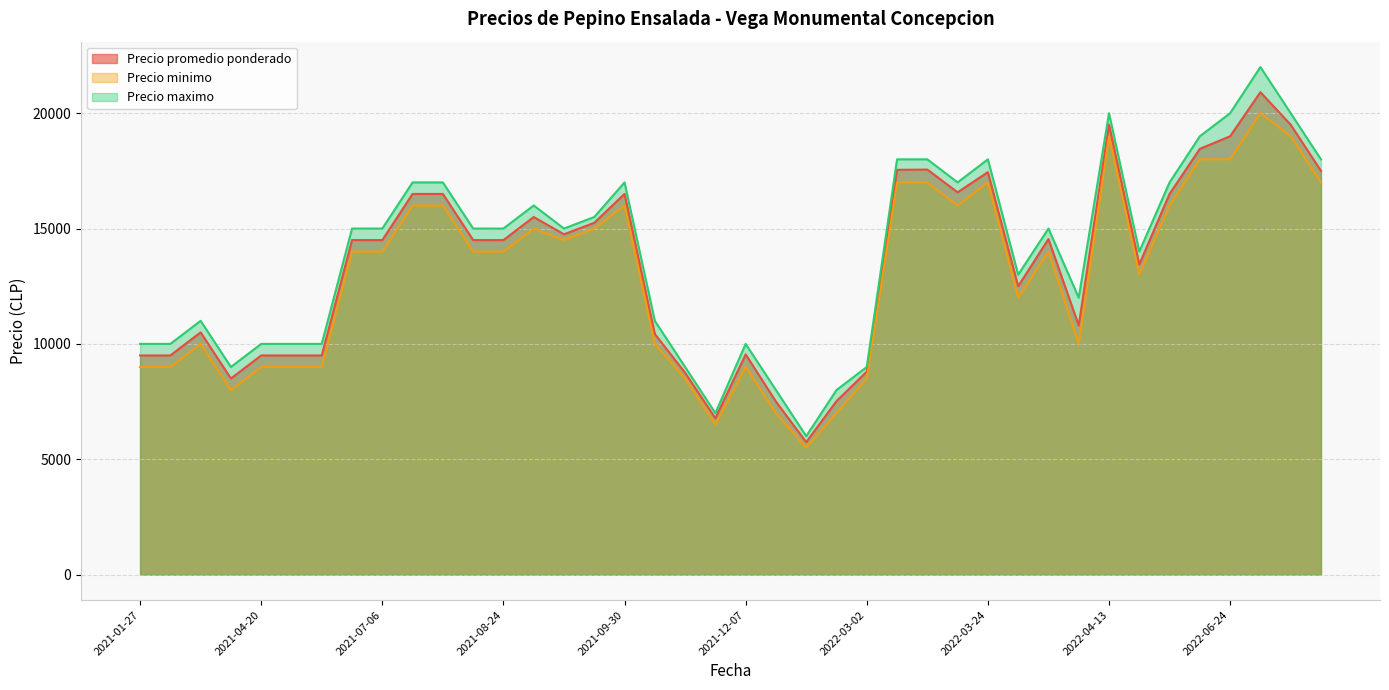

What are all the series names shown in the legend?

Precio promedio ponderado, Precio minimo, Precio maximo